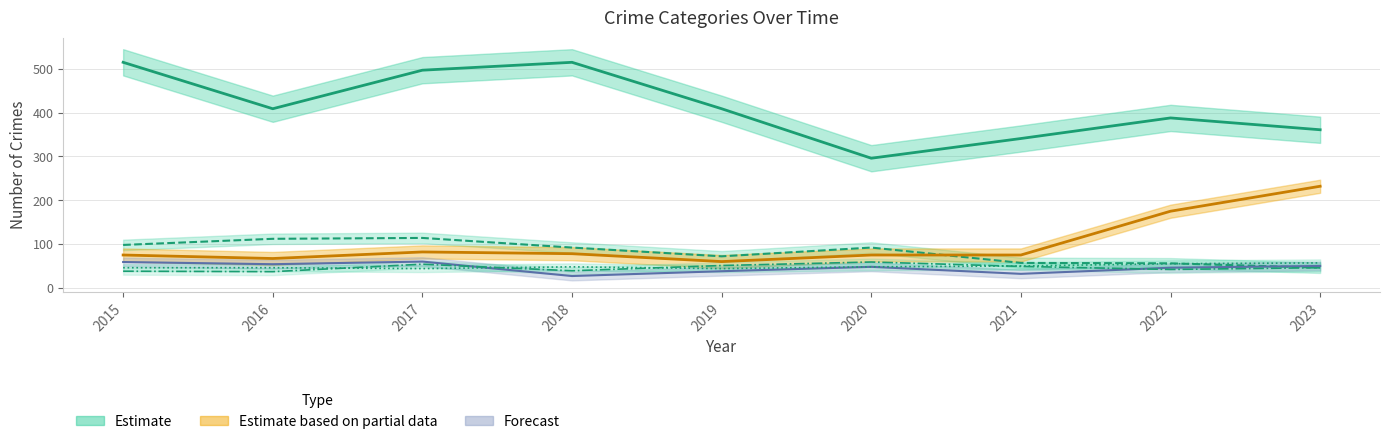

Reading left to right, list all the values displayed in this chart.

Theft: 515	409	497	515	409	296	341	388	361
Burglary: 98	112	114	92	72	92	57	56	46
Motor Vehicle Theft: 75	67	82	78	60	75	75	175	232
Robbery: 59	54	60	27	38	48	32	46	50
Aggravated Assault: 46	46	44	48	44	48	50	55	57
Aggravated Battery: 38	37	54	39	51	59	49	42	46